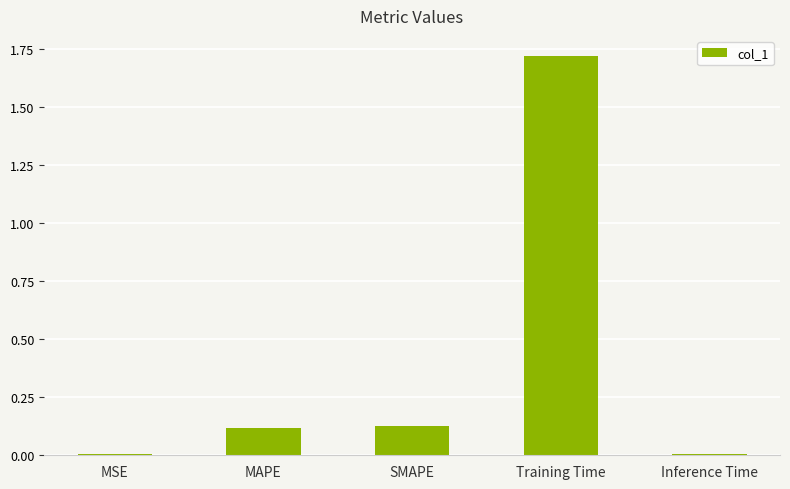

At which category does the chart reach its peak across all series?

Training Time